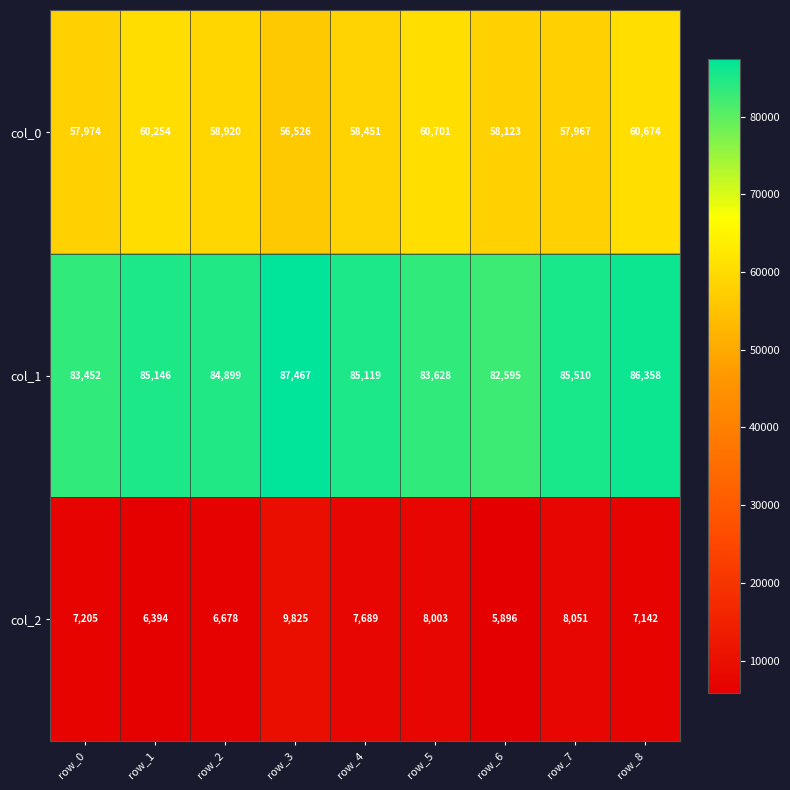

What is the difference between the maximum and minimum values in the col_0 series?

4175